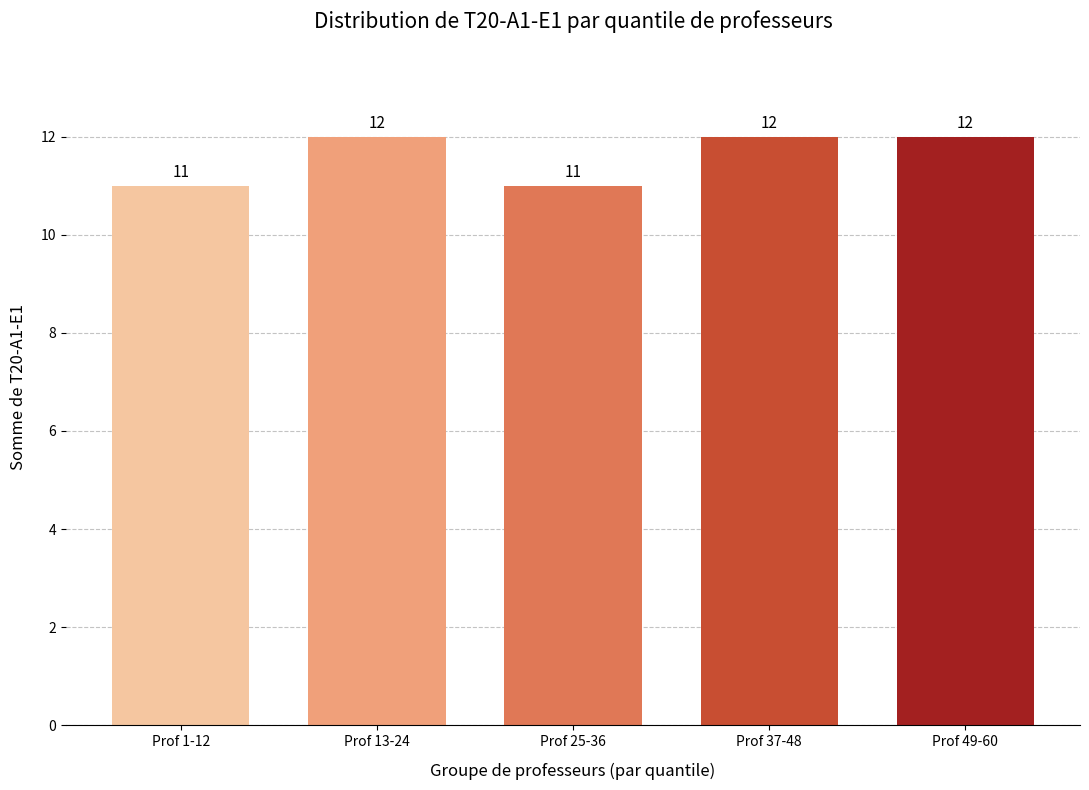

Reading left to right, extract all data points from this chart.

Prof 1-12=11	Prof 13-24=12	Prof 25-36=11	Prof 37-48=12	Prof 49-60=12